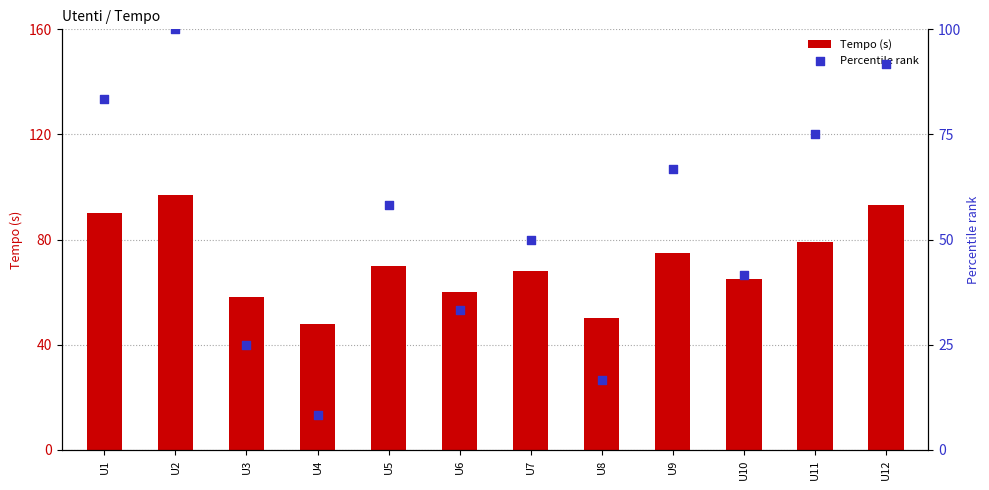

Which series has the largest Y range (max minus min)?

Percentile rank